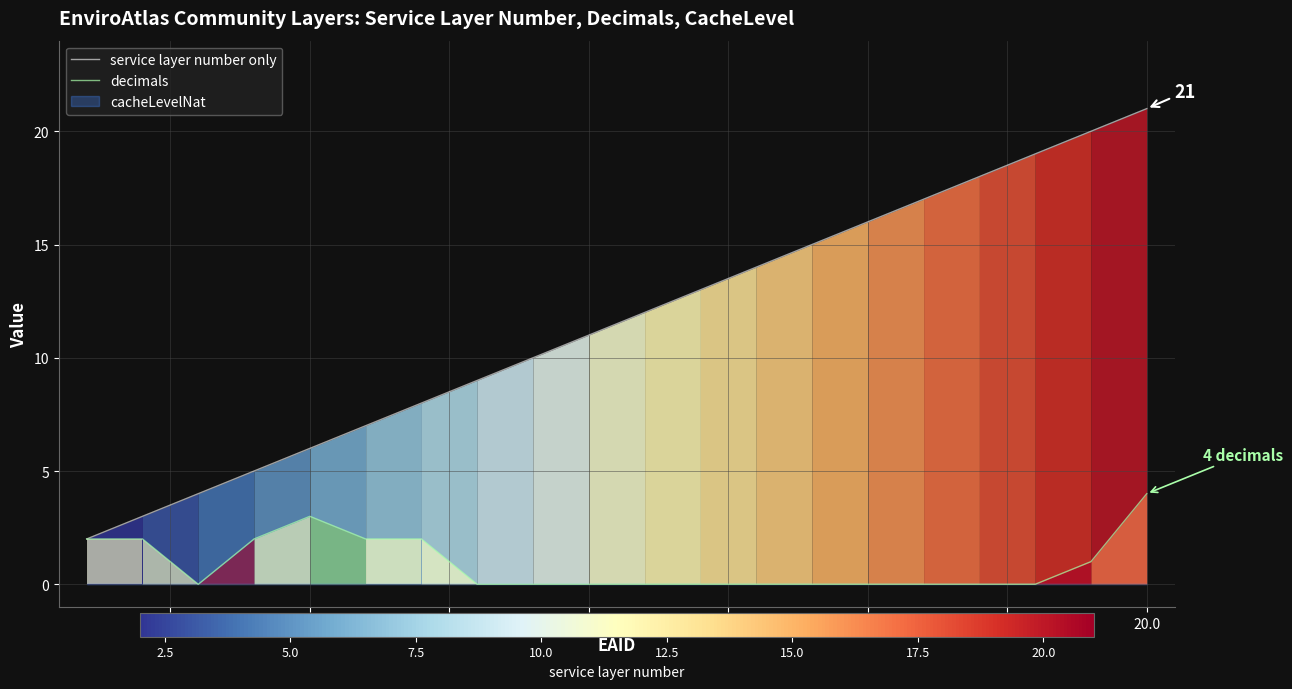

What is the difference between the second highest and minimum values in the service layer number only series?

18